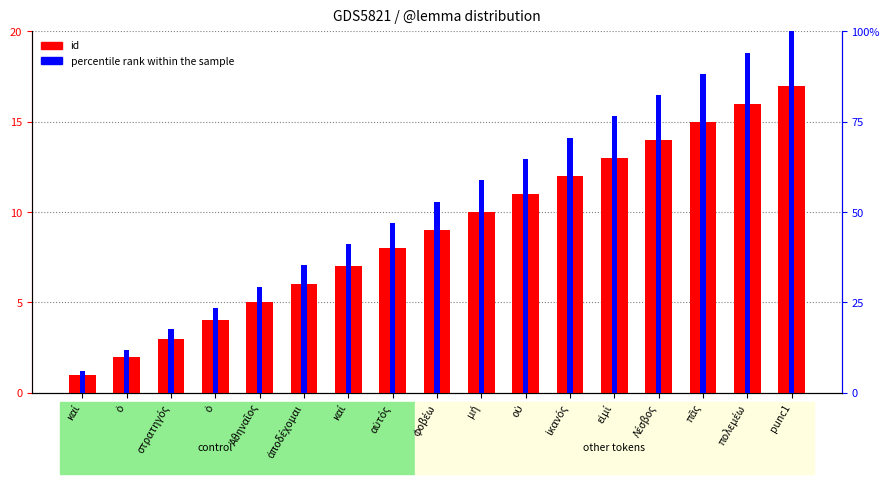

Reading left to right, list all the values displayed in this chart.

id: 1.0	2.0	3.0	4.0	5.0	6.0	7.0	8.0	9.0	10.0	11.0	12.0	13.0	14.0	15.0	16.0	17.0
percentile rank within the sample: 5.9	11.8	17.6	23.5	29.4	35.3	41.2	47.1	52.9	58.8	64.7	70.6	76.5	82.4	88.2	94.1	100.0